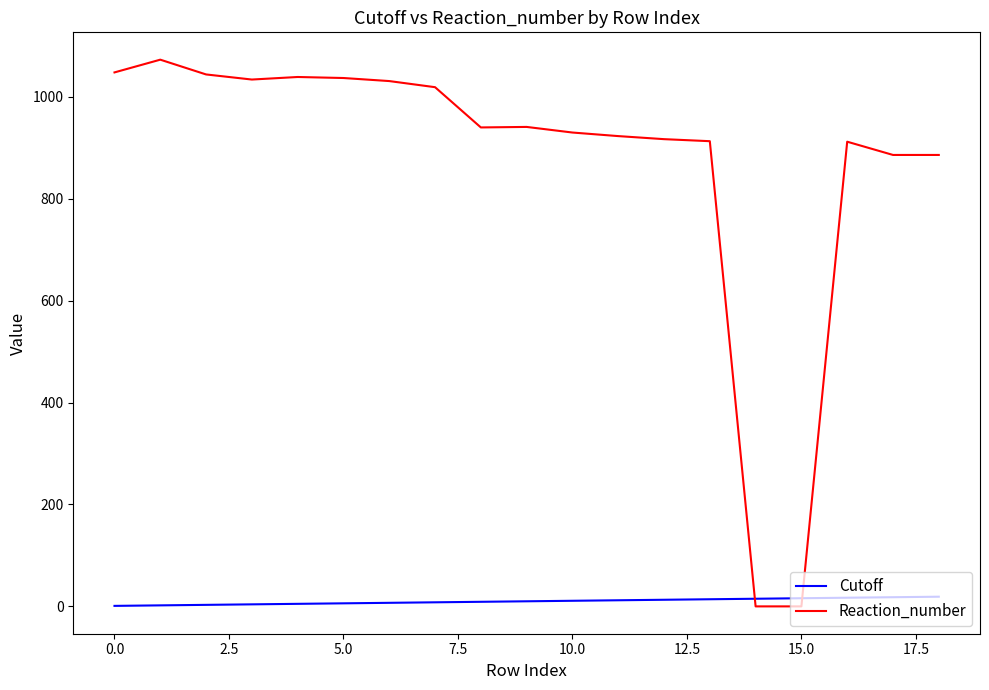

Which series has the largest total across all categories?

Reaction_number